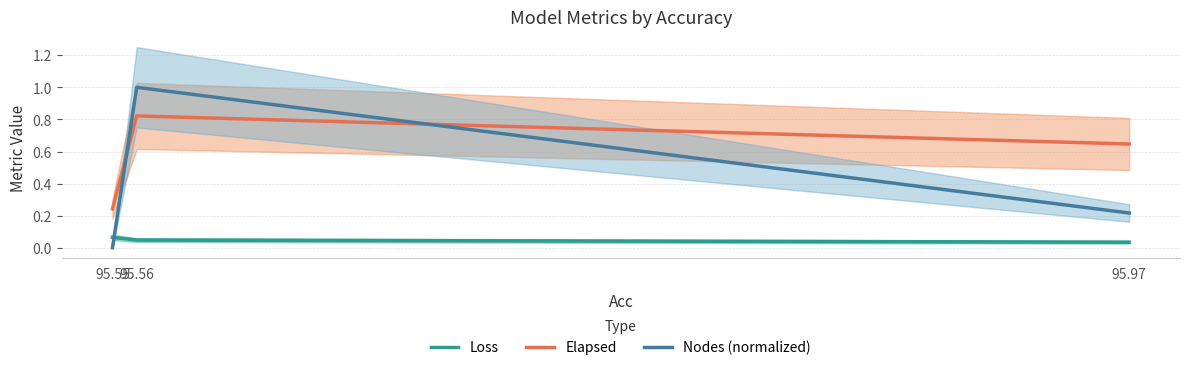

What is the greatest value displayed?

1.0